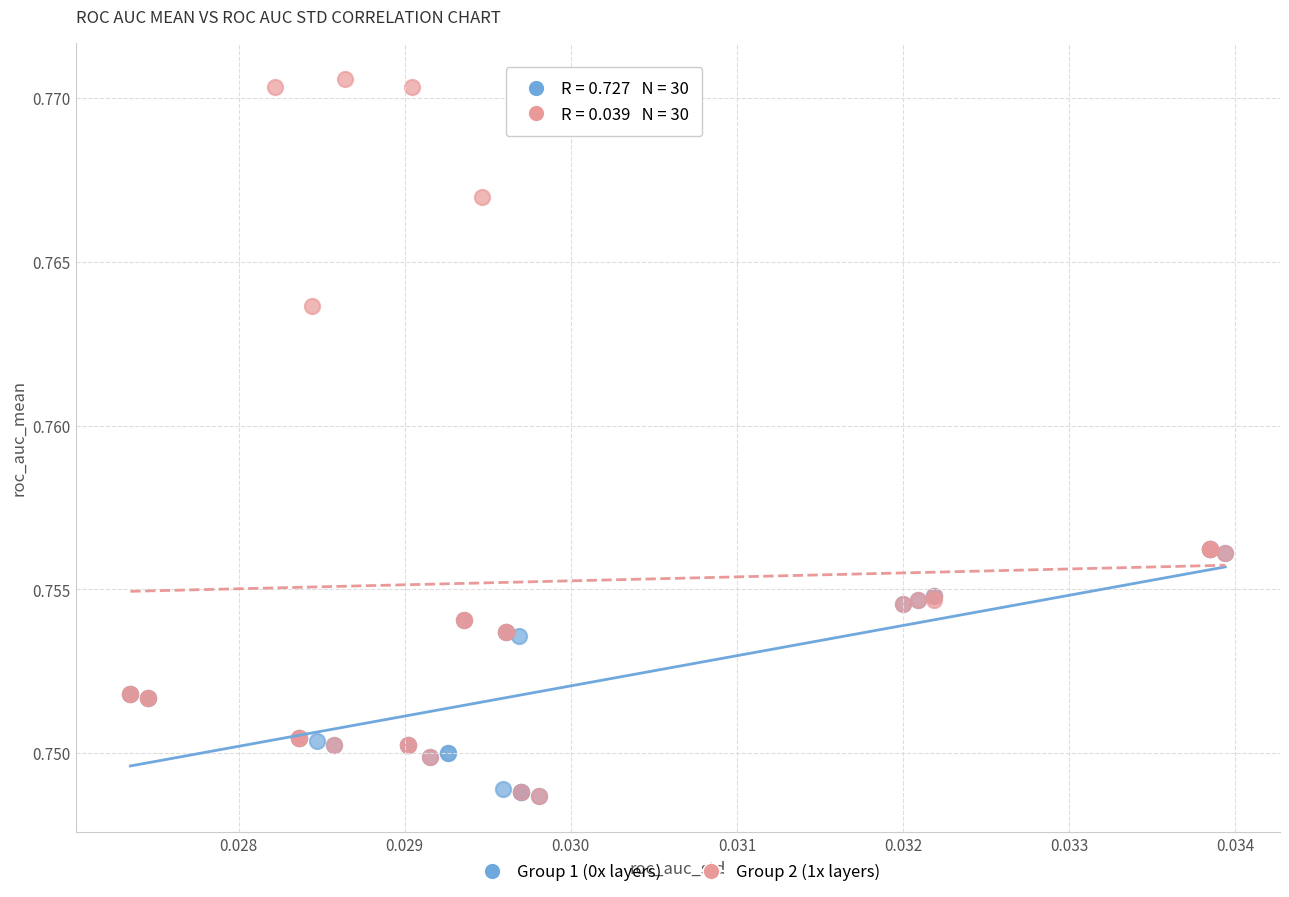

Which series contains the highest Y value?

Group 2 (1x layers)